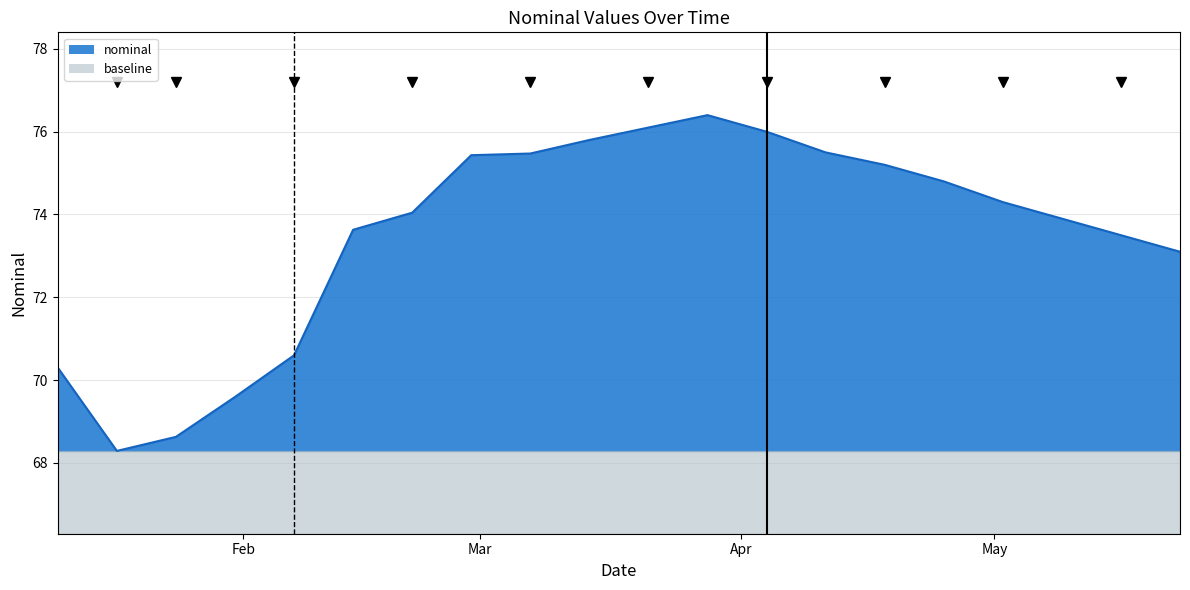

What is the difference between the maximum and minimum values?

8.1